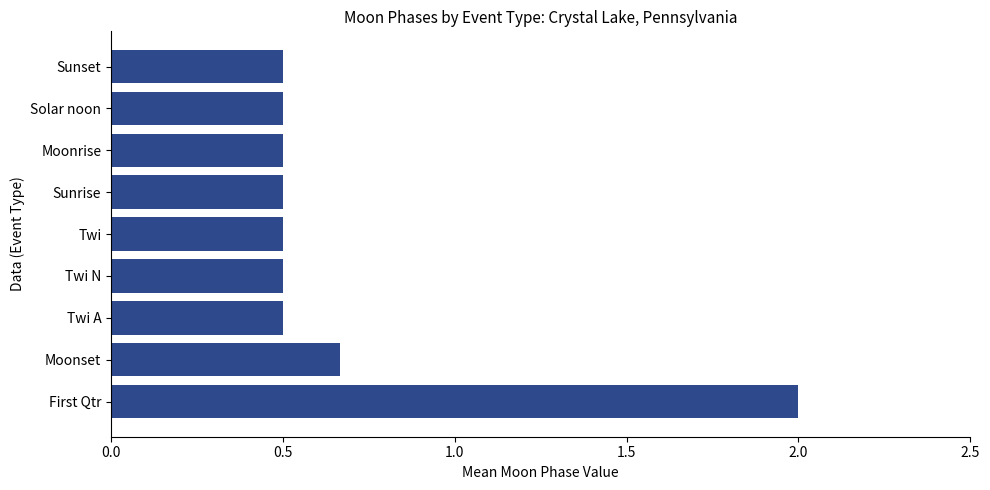

What is the approximate value at Sunset?

0.5